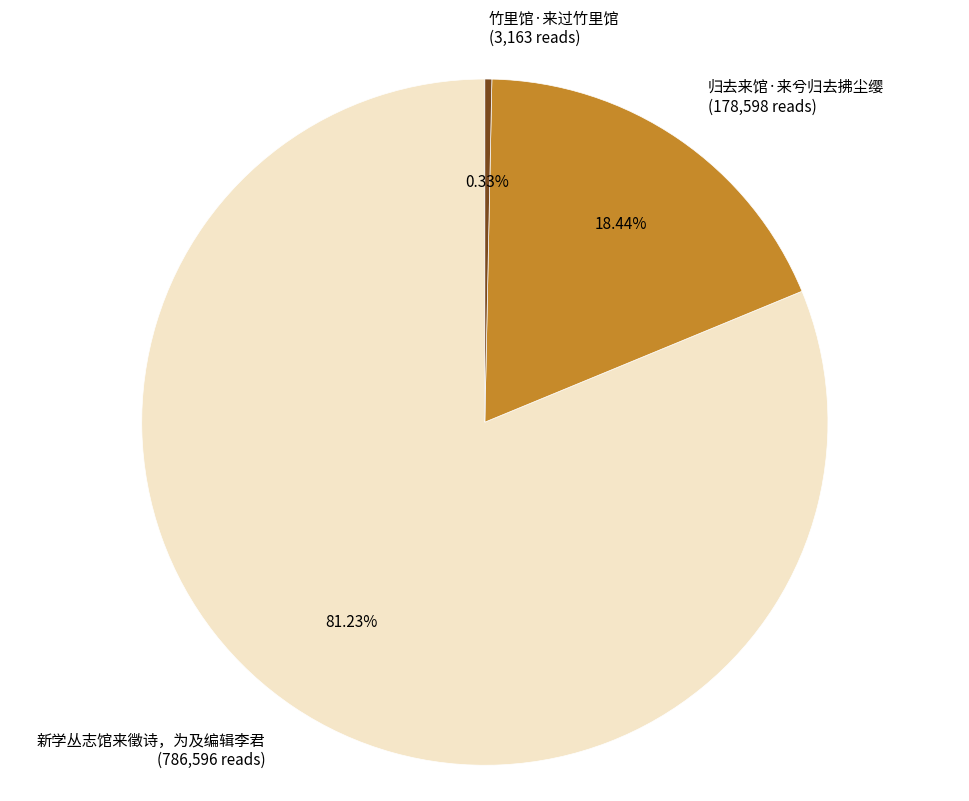

How many segments does this pie chart have?

3